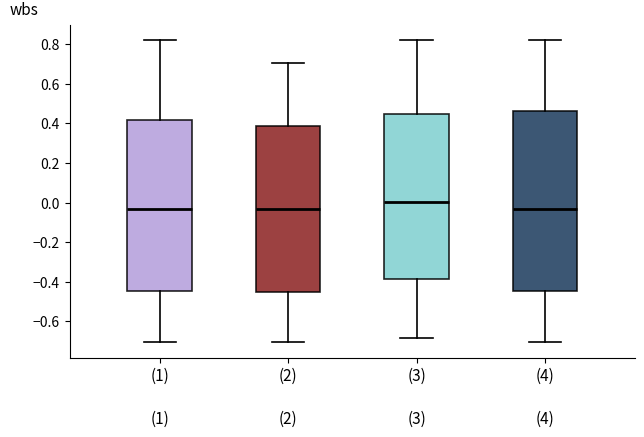

Where does the median line of the box for (1) sit on the y-axis? The values are not printed on the chart, so give them approximately, as read against the axis.

-0.04